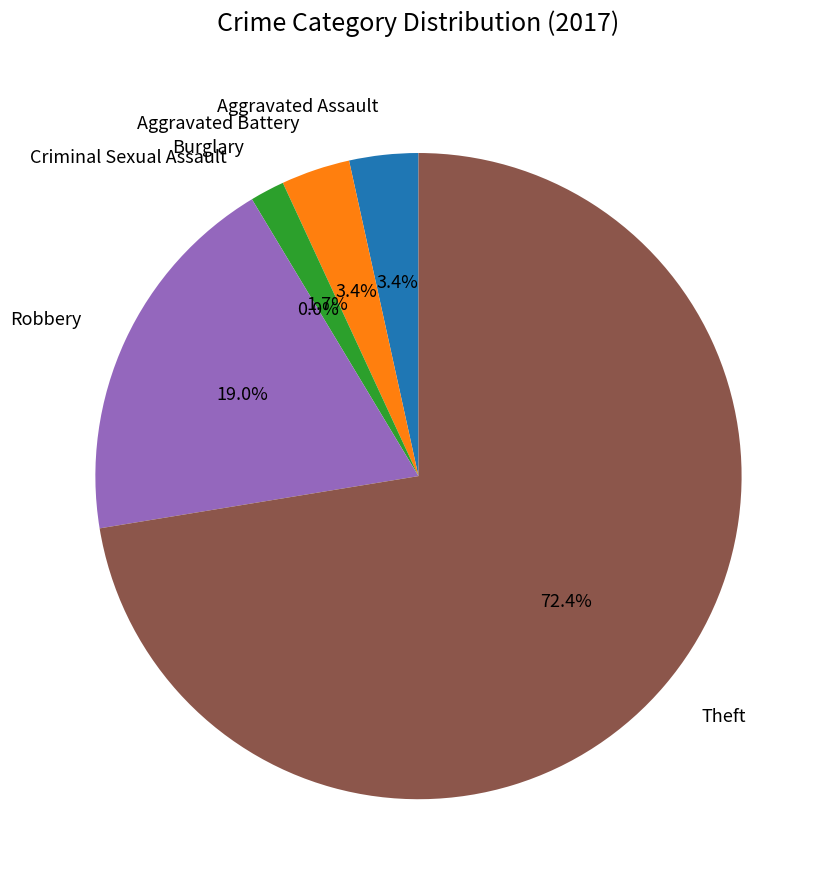

To the nearest percent, what is the combined percentage of Robbery and Criminal Sexual Assault?

19%